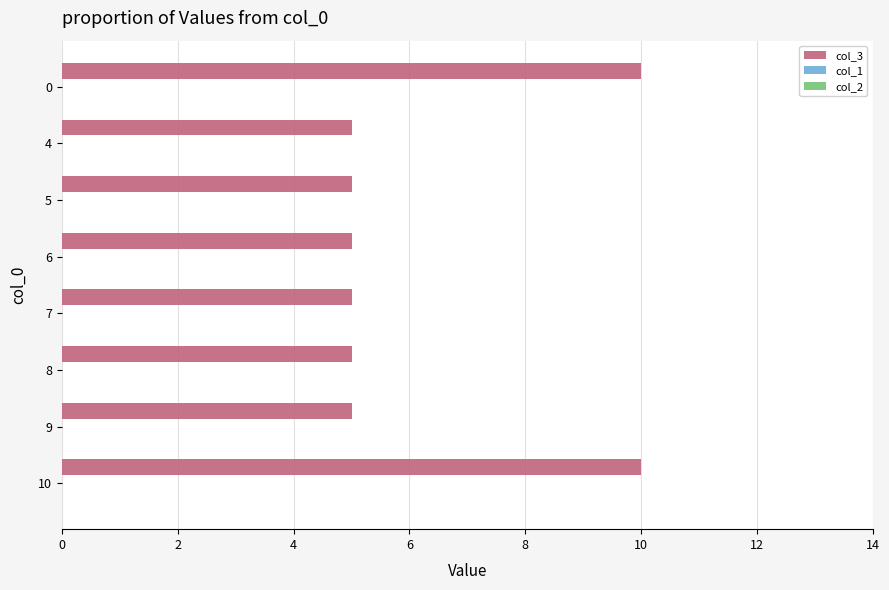

What is the sum of all values?

50